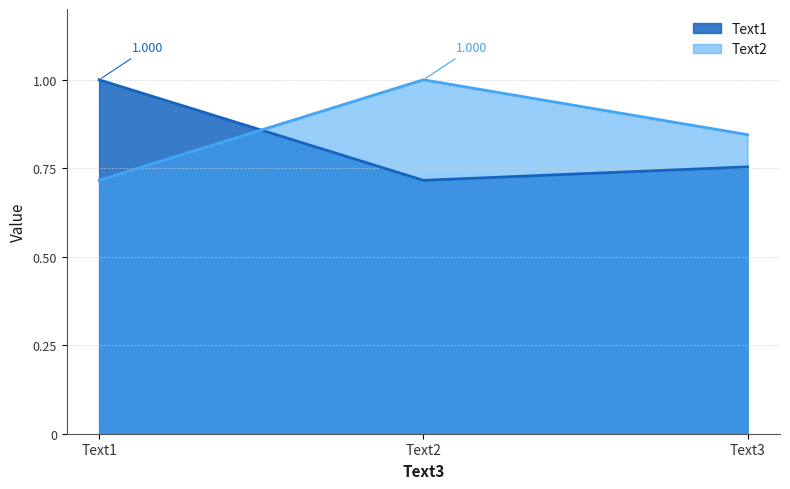

Reading left to right, transcribe all the data shown in this chart.

Text1: Text1=1.0	Text2=0.7	Text3=0.8
Text2: Text1=0.7	Text2=1.0	Text3=0.8